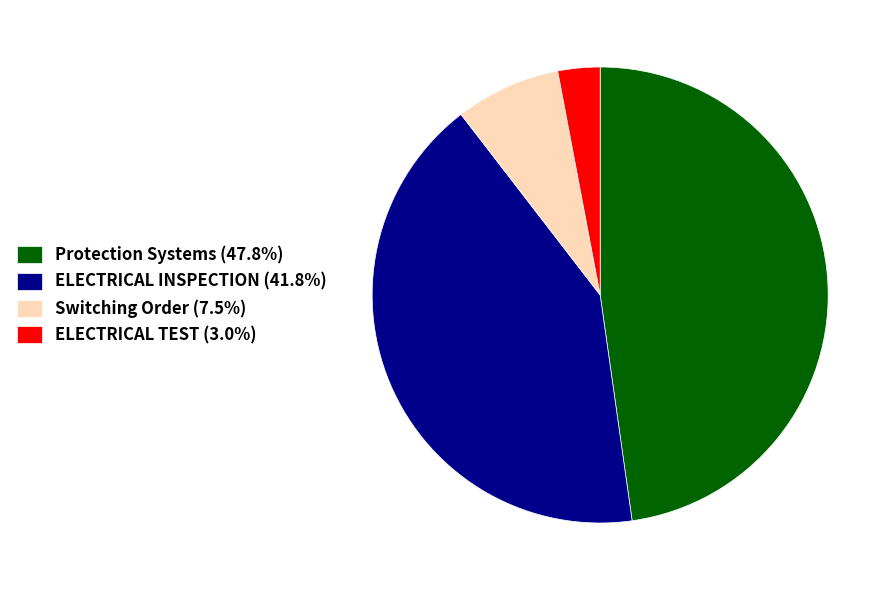

How many segments does this pie chart have?

4